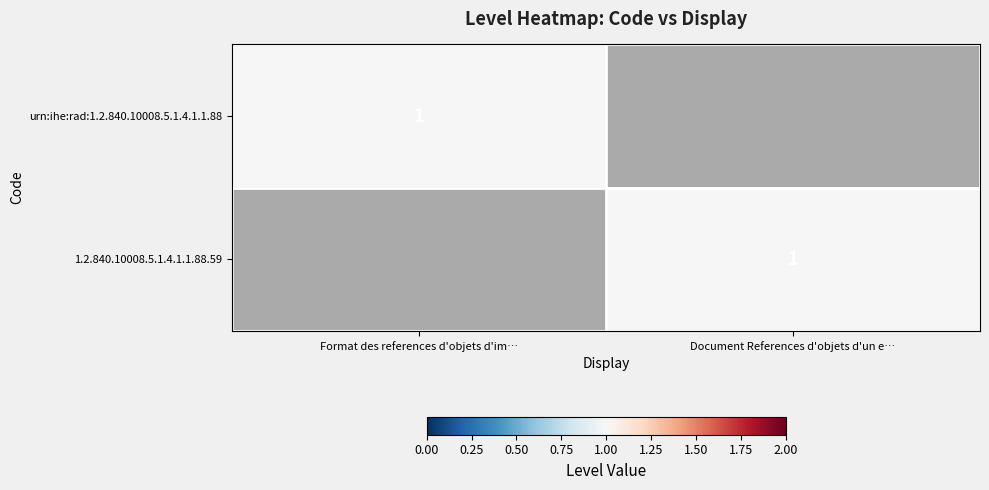

The urn:ihe:rad:1.2.840.10008.5.1.4.1.1.88 series shows 1 at Format des references d'objets d'im…. True or false?

True